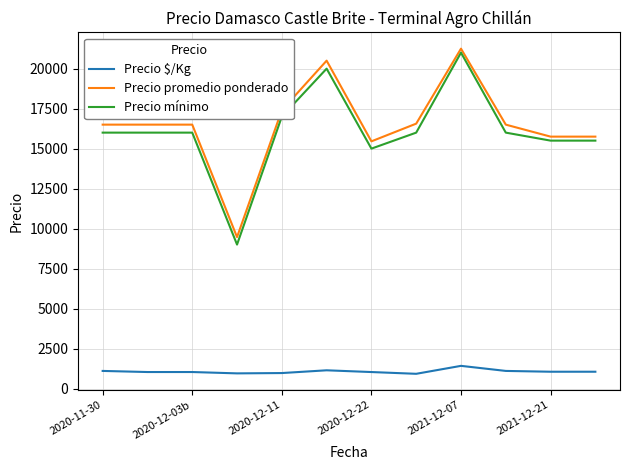

Which series has the widest spread of values?

Precio mínimo